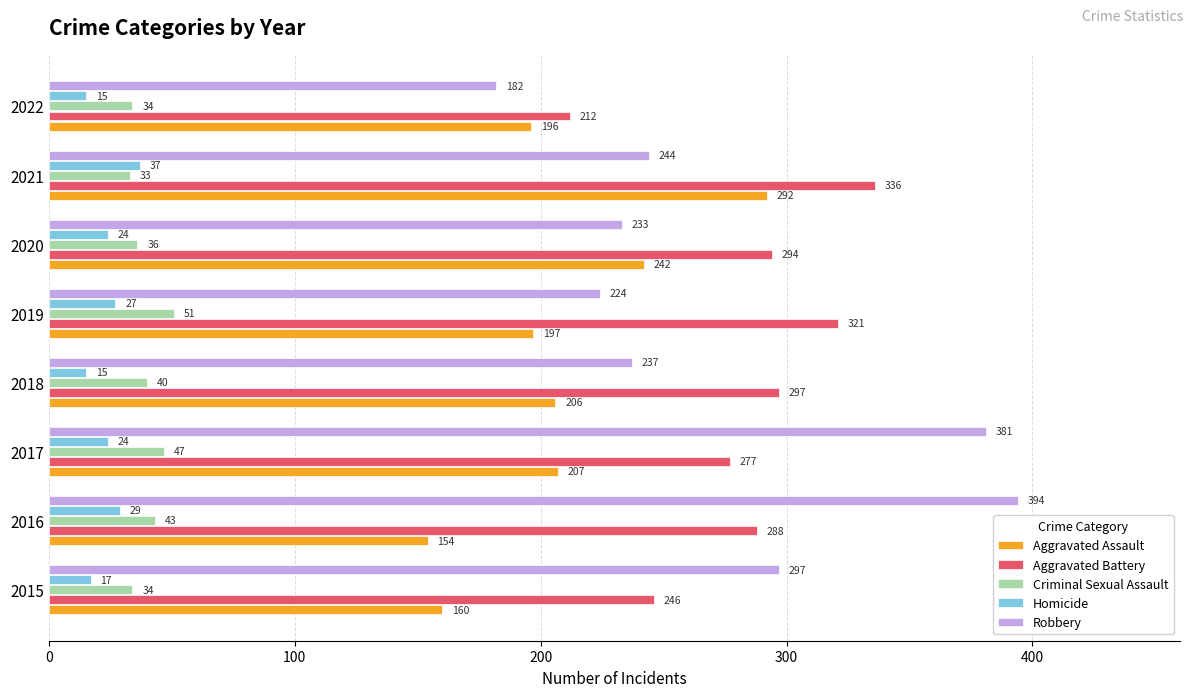

What is the maximum value for Robbery?

394